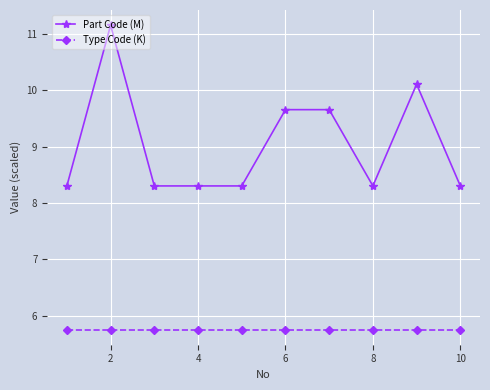

Which series has the largest total across all categories?

Part Code (M)